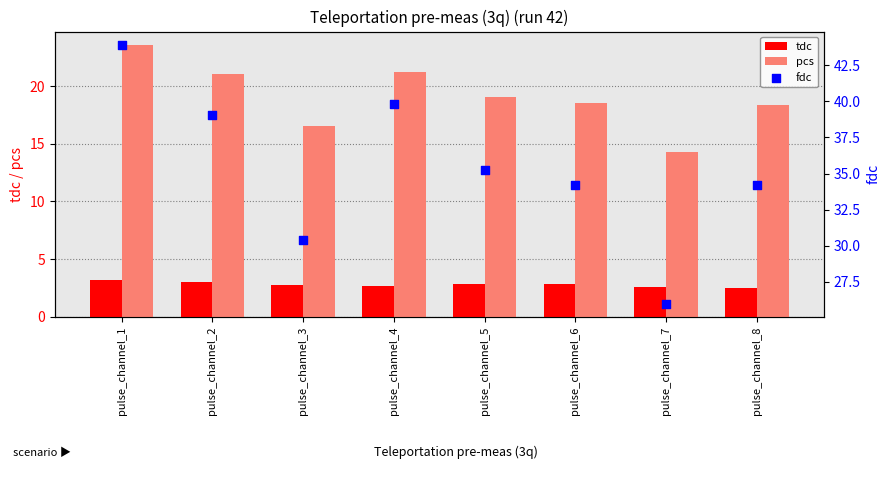

At how many categories does at least one series exceed 3?

8